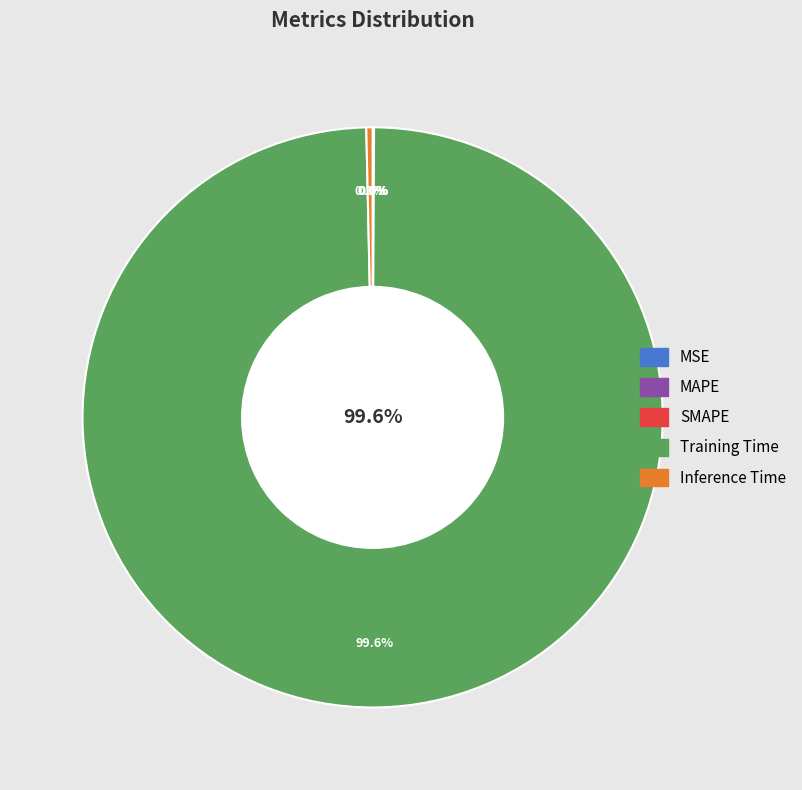

How many segments does this pie chart have?

5